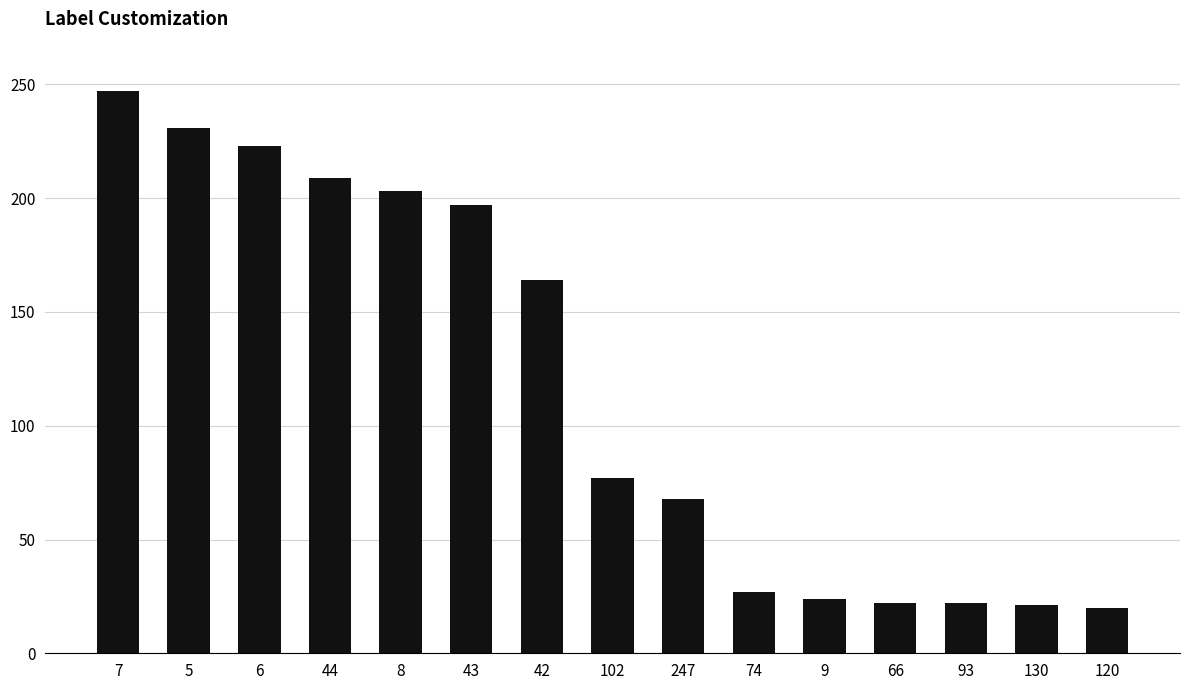

At which category does the chart reach its peak across all series?

7